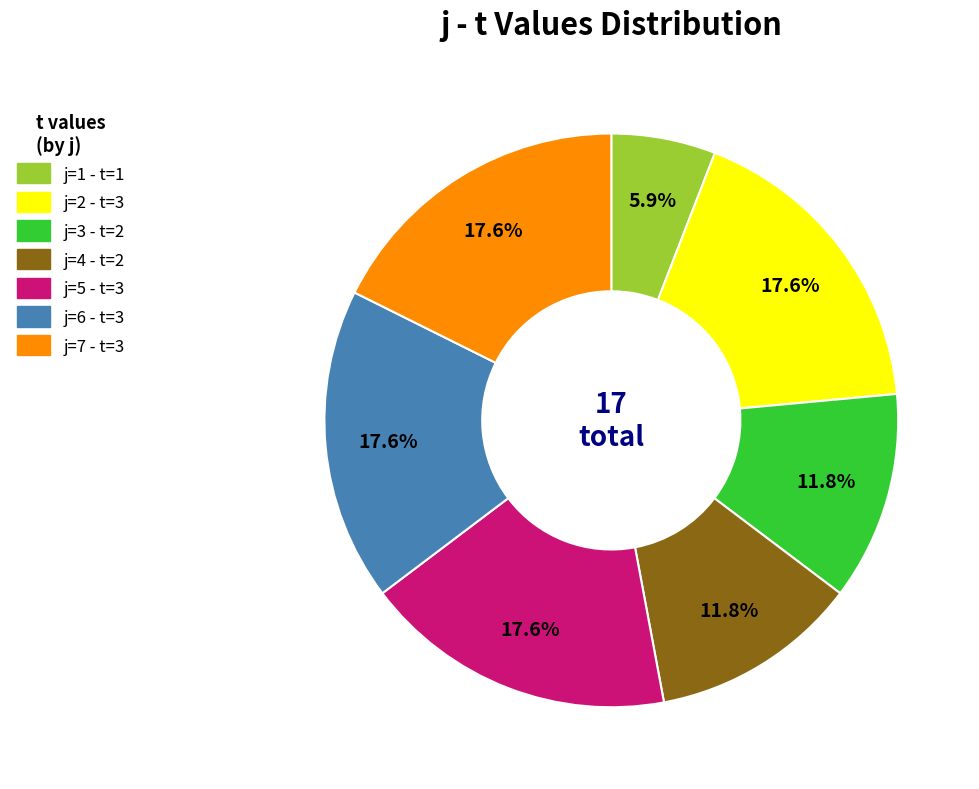

Does any single category account for the majority?

No